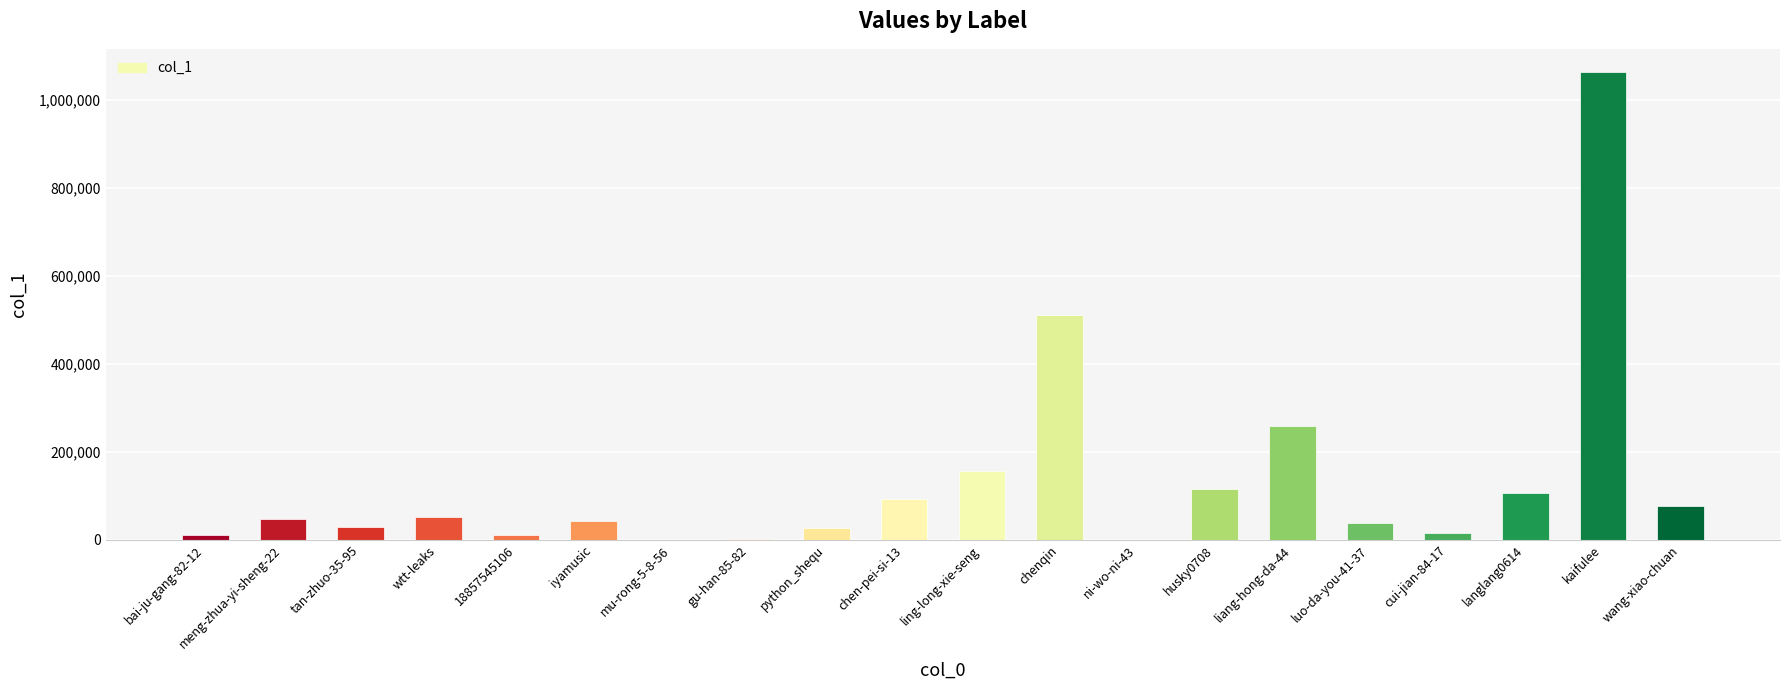

True or false: the data shows 1062304 at kaifulee.

True